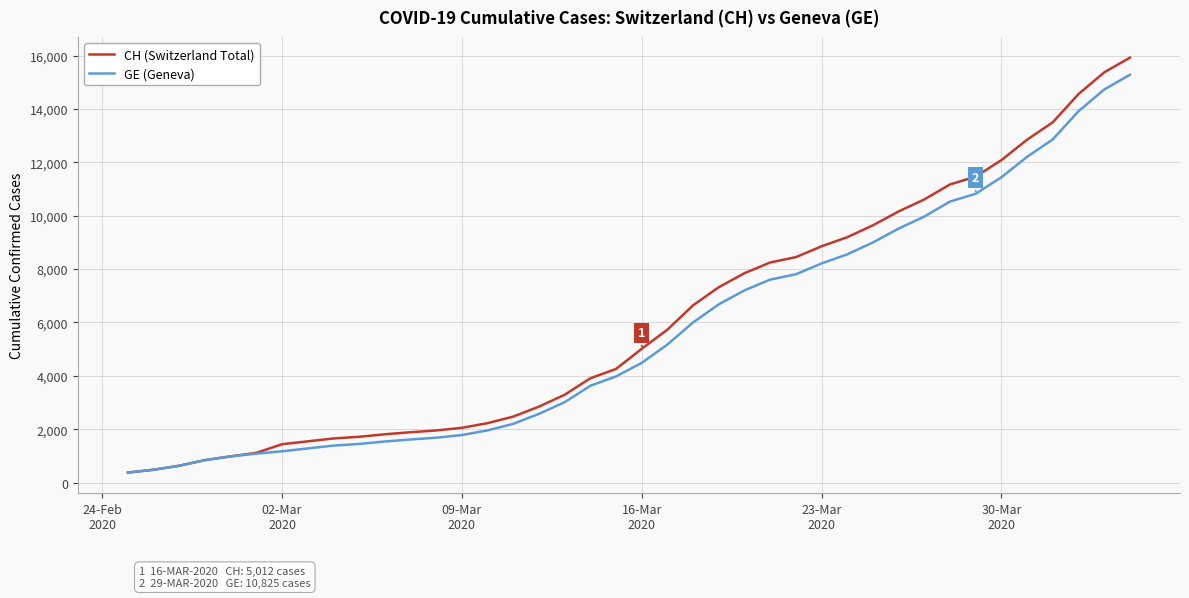

Does the chart display data point markers on the line(s)?

No